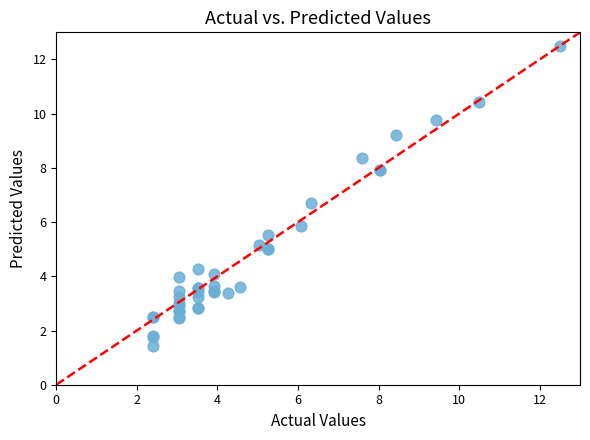

What Y value in the scatter plot is closest to 6?

5.8